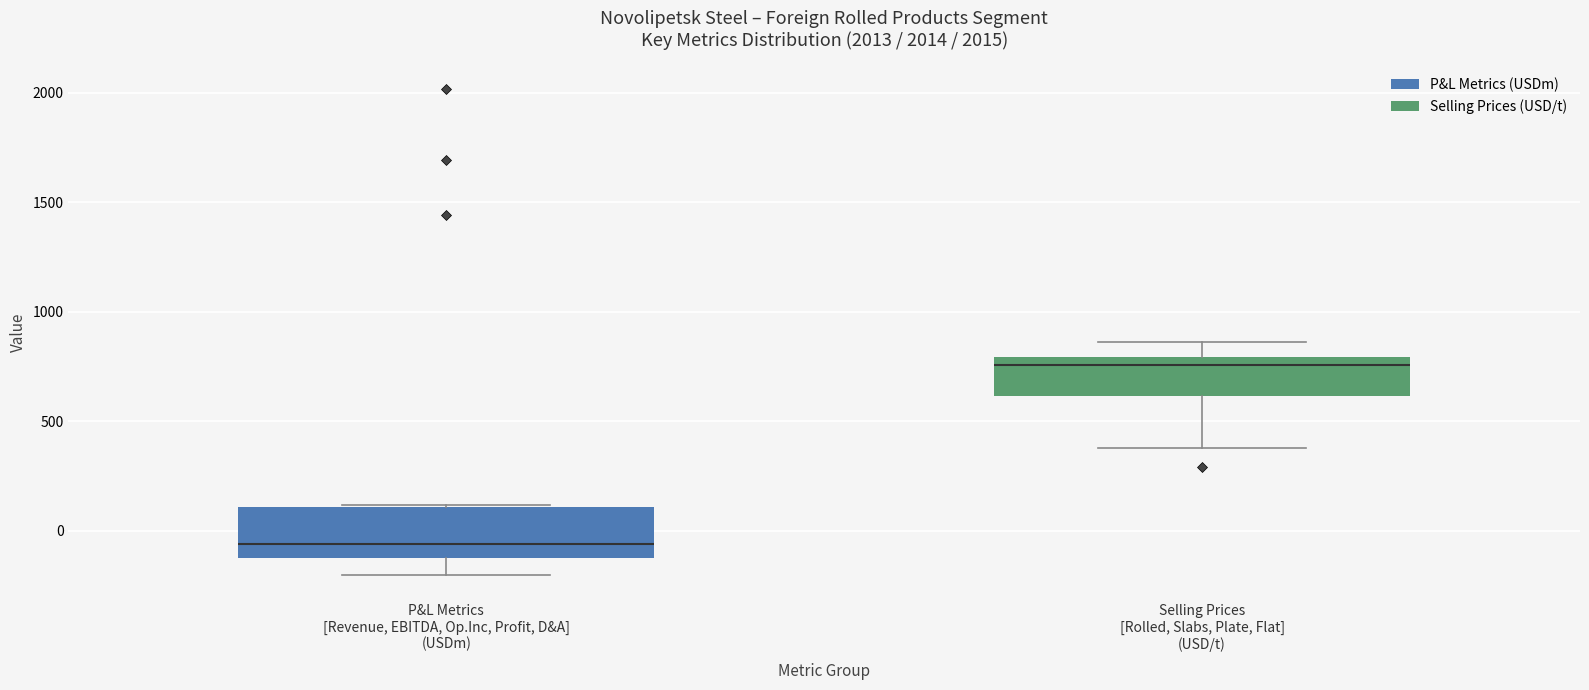

Which box's median line is the highest?

Selling Prices [Rolled, Slabs, Plate, Flat] (USD/t)